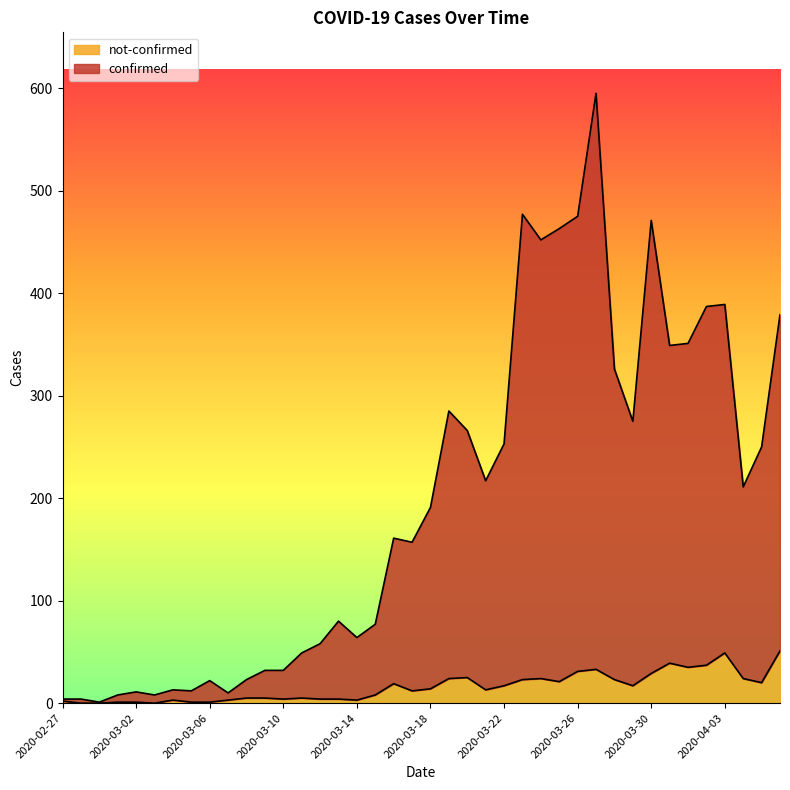

Reading left to right, extract all data points from this chart.

confirmed: 2020-02-27=4	2020-02-28=4	2020-02-29=1	2020-03-01=8	2020-03-02=11	2020-03-03=8	2020-03-04=13	2020-03-05=12	2020-03-06=22	2020-03-07=10	2020-03-08=23	2020-03-09=32	2020-03-10=32	2020-03-11=49	2020-03-12=58	2020-03-13=80	2020-03-14=64	2020-03-15=77	2020-03-16=161	2020-03-17=157	2020-03-18=191	2020-03-19=285	2020-03-20=266	2020-03-21=217	2020-03-22=253	2020-03-23=477	2020-03-24=452	2020-03-25=463	2020-03-26=475	2020-03-27=595	2020-03-28=326	2020-03-29=275	2020-03-30=471	2020-03-31=349	2020-04-01=351	2020-04-02=387	2020-04-03=389	2020-04-04=211	2020-04-05=250	2020-04-06=379
not-confirmed: 2020-02-27=2	2020-02-28=0	2020-02-29=0	2020-03-01=1	2020-03-02=1	2020-03-03=0	2020-03-04=3	2020-03-05=1	2020-03-06=1	2020-03-07=3	2020-03-08=5	2020-03-09=5	2020-03-10=4	2020-03-11=5	2020-03-12=4	2020-03-13=4	2020-03-14=3	2020-03-15=8	2020-03-16=19	2020-03-17=12	2020-03-18=14	2020-03-19=24	2020-03-20=25	2020-03-21=13	2020-03-22=17	2020-03-23=23	2020-03-24=24	2020-03-25=21	2020-03-26=31	2020-03-27=33	2020-03-28=23	2020-03-29=17	2020-03-30=29	2020-03-31=39	2020-04-01=35	2020-04-02=37	2020-04-03=49	2020-04-04=24	2020-04-05=20	2020-04-06=51